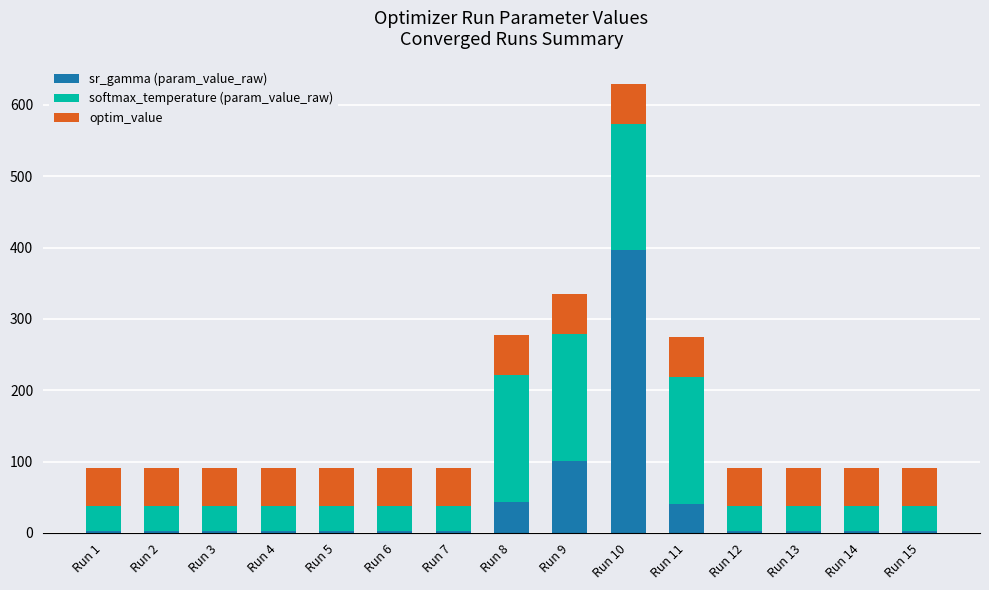

What is the maximum value for sr_gamma (param_value_raw)?

396.0